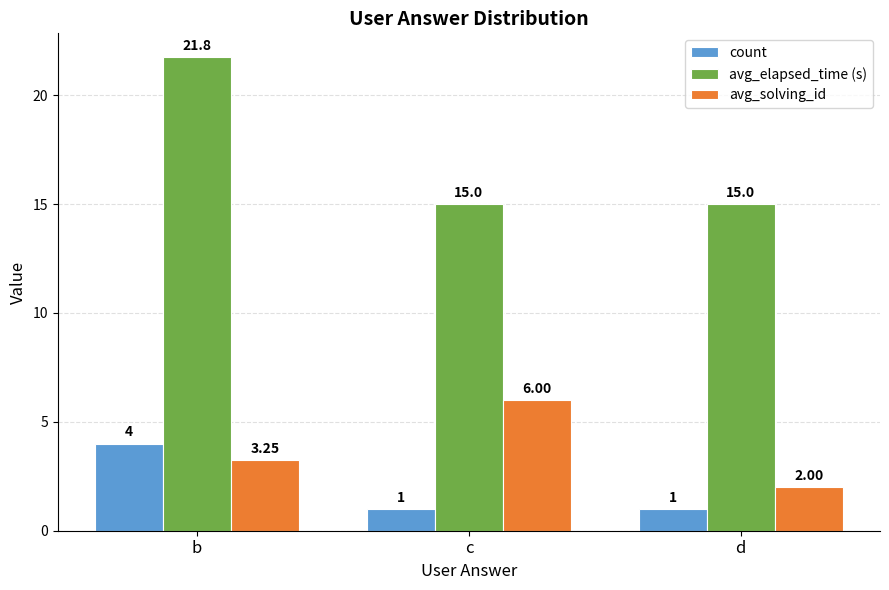

Are the bars grouped side by side (vs. stacked)?

Yes